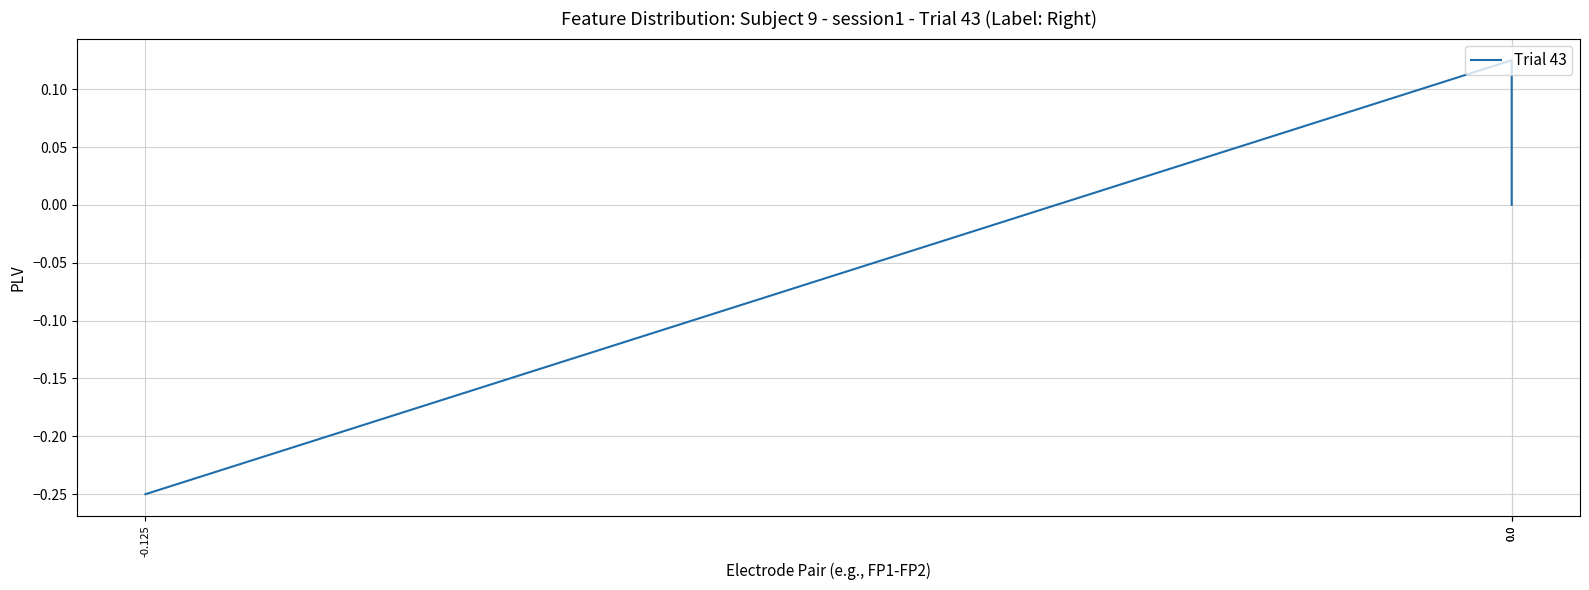

How many values are above zero?

1